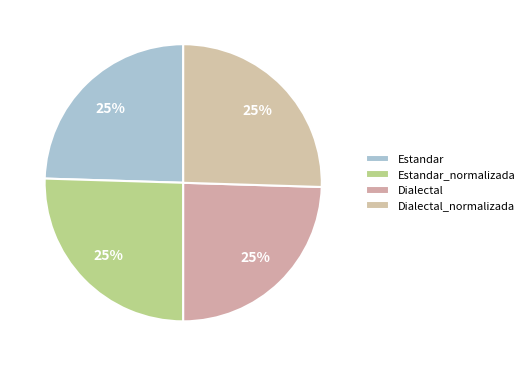

Is there a majority slice in this chart?

No